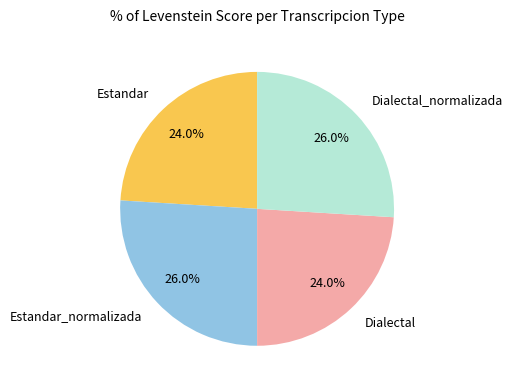

How many segments does this pie chart have?

4